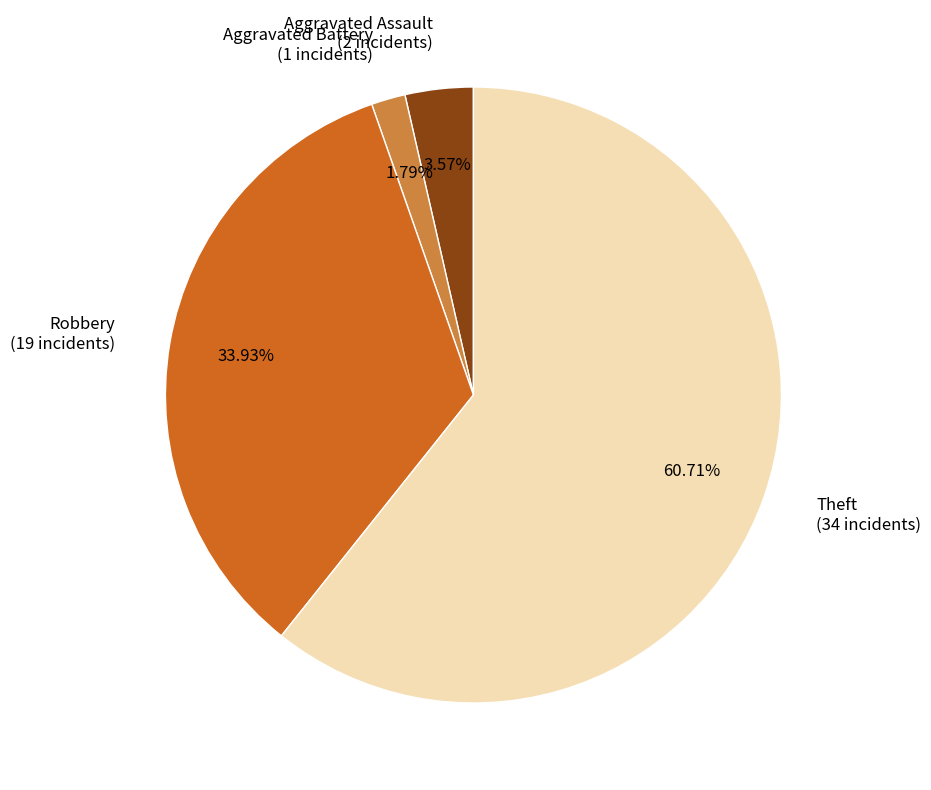

True or false: Robbery accounts for 27% of the total.

False